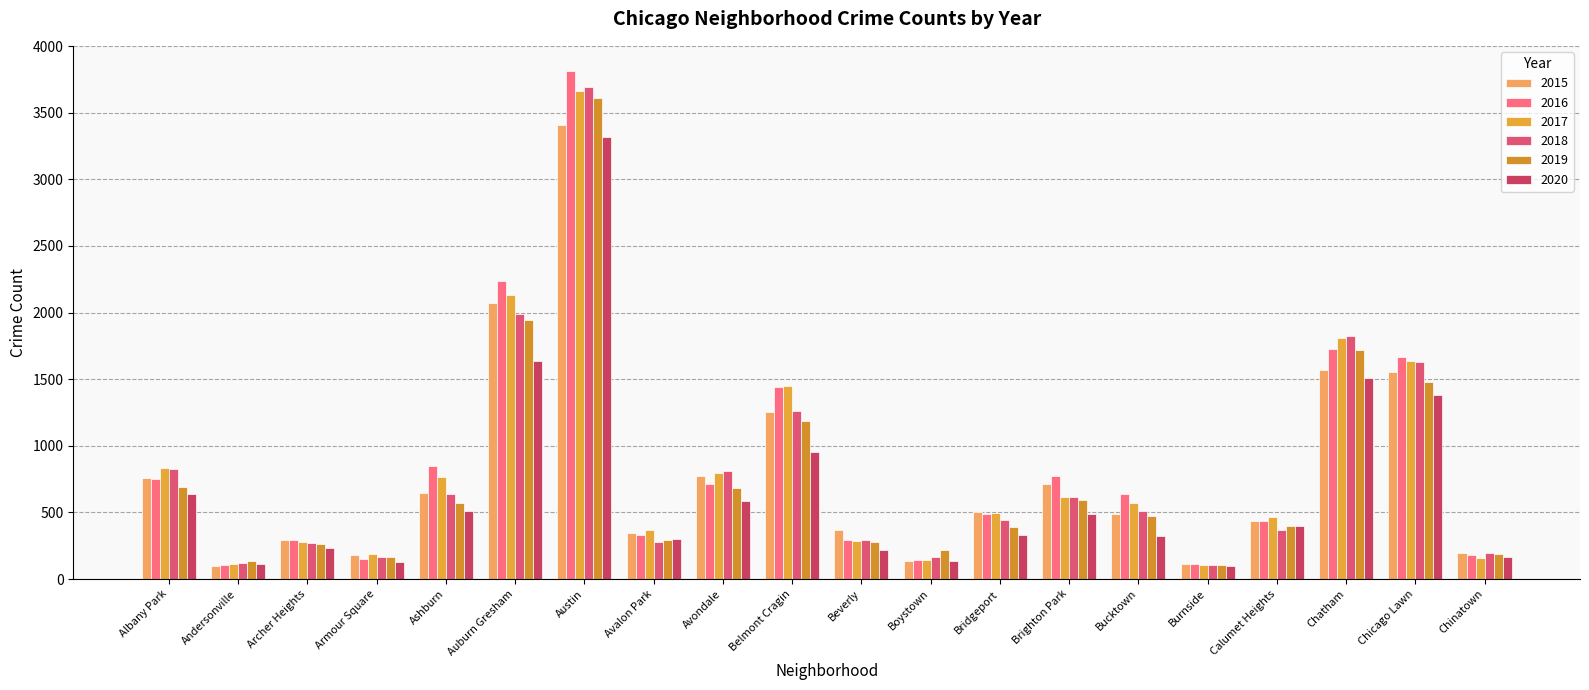

What position from the left is Chinatown?

20